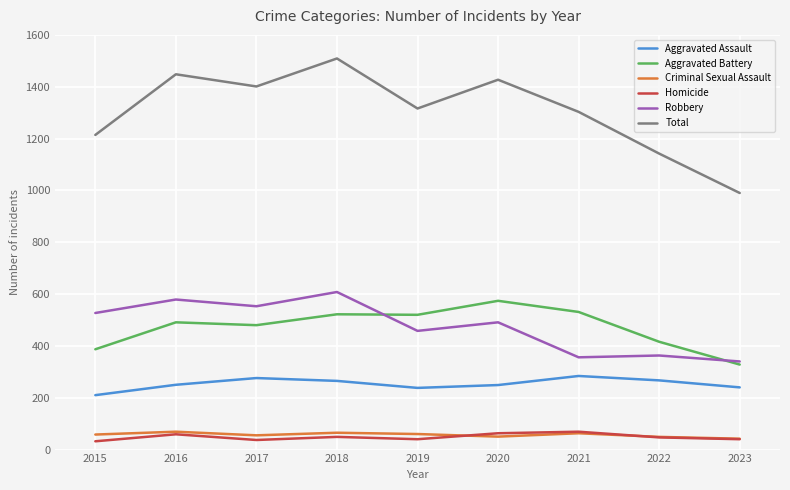

Between 2019 and 2023, which series saw the biggest shift?

Total